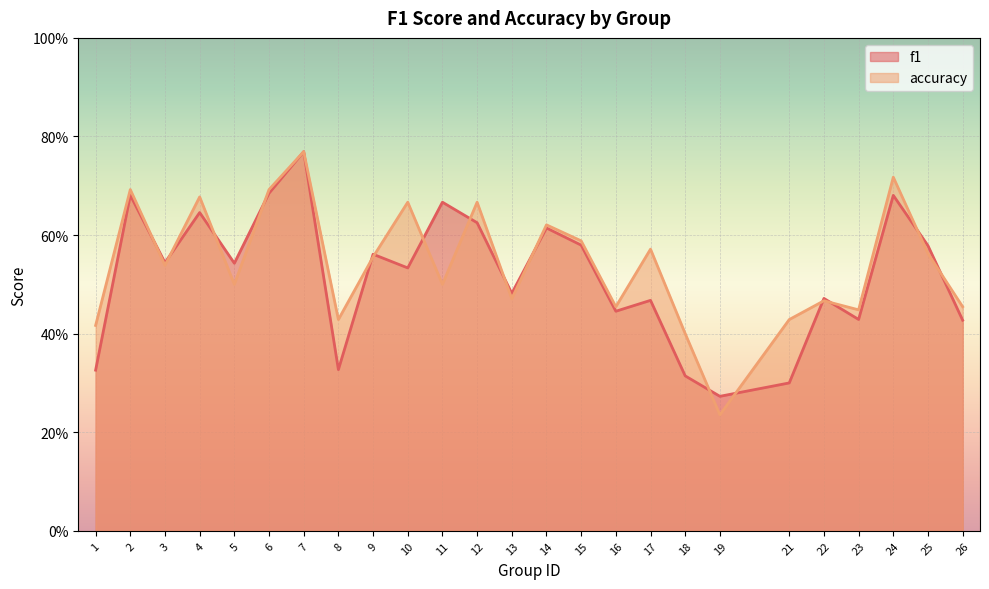

Reading right to left, what are all the values shown in this chart?

f1: 26=0.4	25=0.6	24=0.7	23=0.4	22=0.5	21=0.3	19=0.3	18=0.3	17=0.5	16=0.4	15=0.6	14=0.6	13=0.5	12=0.6	11=0.7	10=0.5	9=0.6	8=0.3	7=0.8	6=0.7	5=0.5	4=0.6	3=0.5	2=0.7	1=0.3
accuracy: 26=0.5	25=0.6	24=0.7	23=0.4	22=0.5	21=0.4	19=0.2	18=0.4	17=0.6	16=0.5	15=0.6	14=0.6	13=0.5	12=0.7	11=0.5	10=0.7	9=0.6	8=0.4	7=0.8	6=0.7	5=0.5	4=0.7	3=0.5	2=0.7	1=0.4